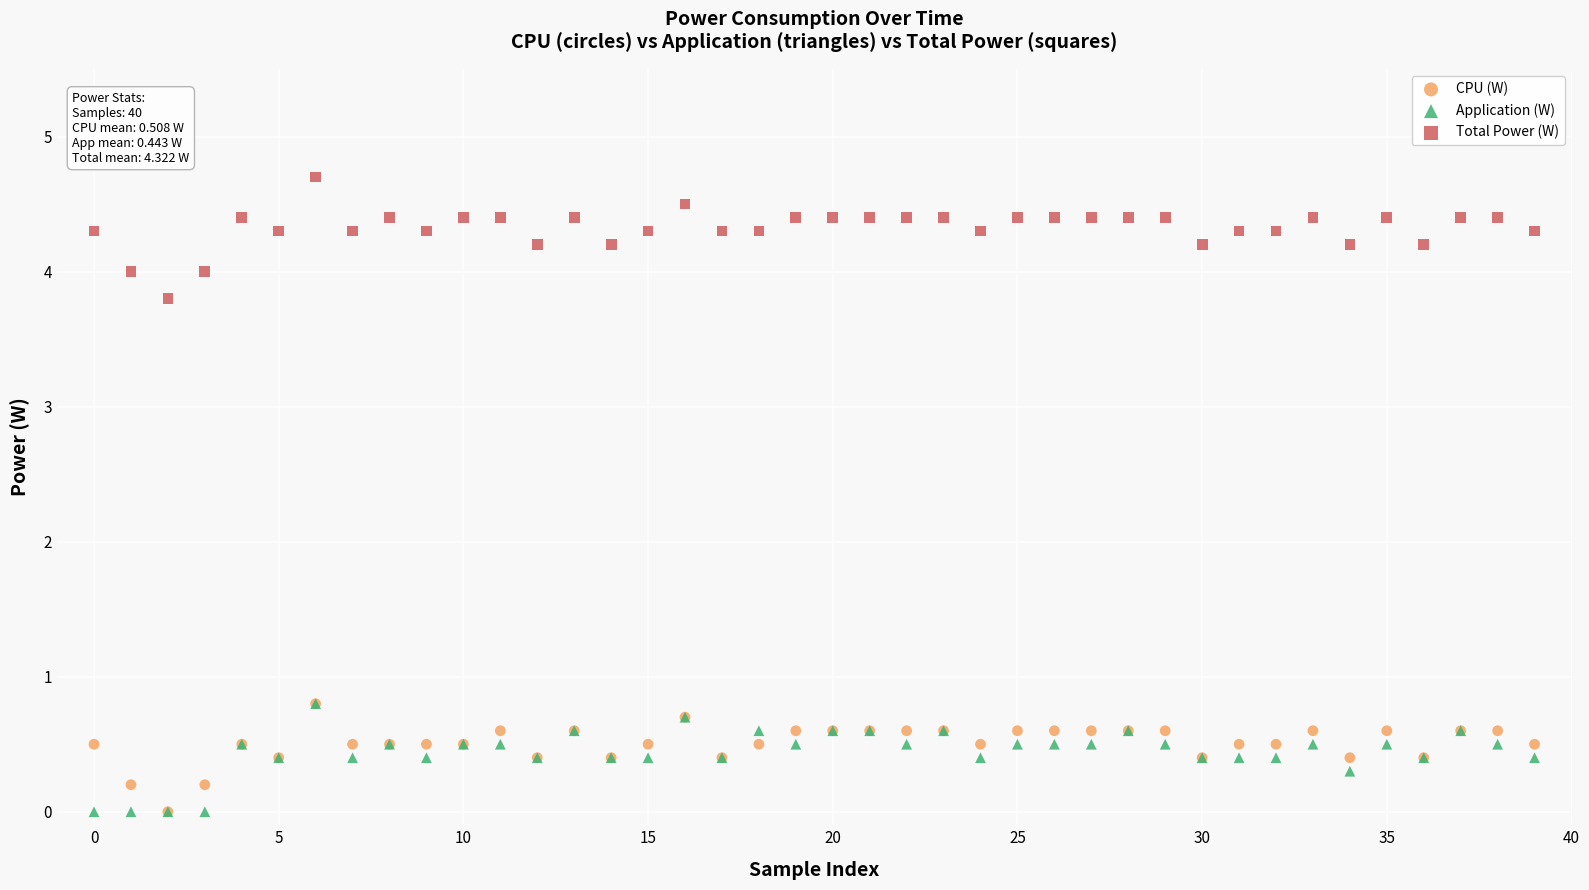

What are all the series names shown in the legend?

CPU (W), Application (W), Total Power (W)